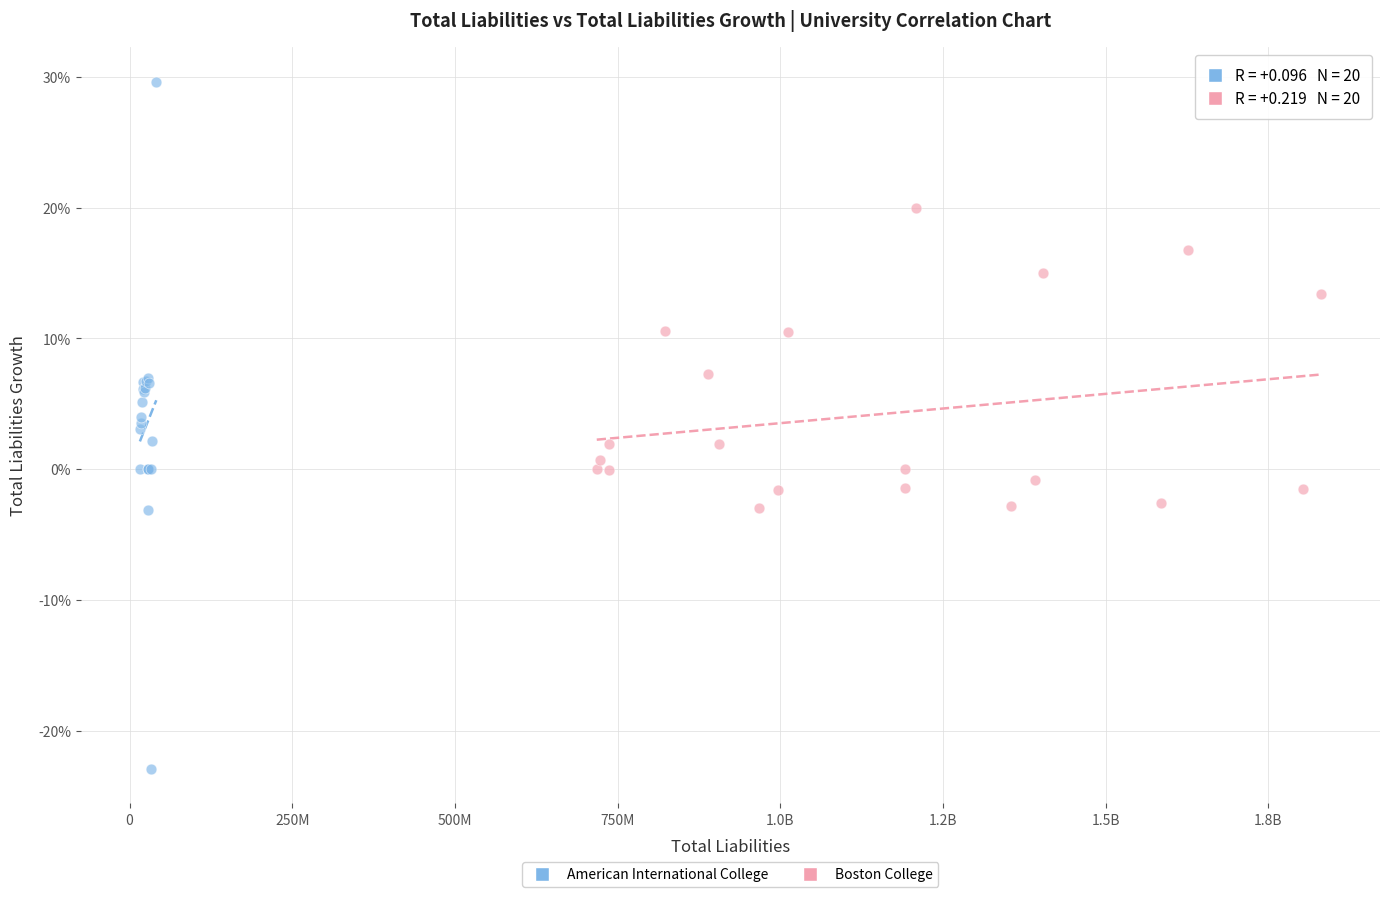

What are all the series names shown in the legend?

American International College, Boston College